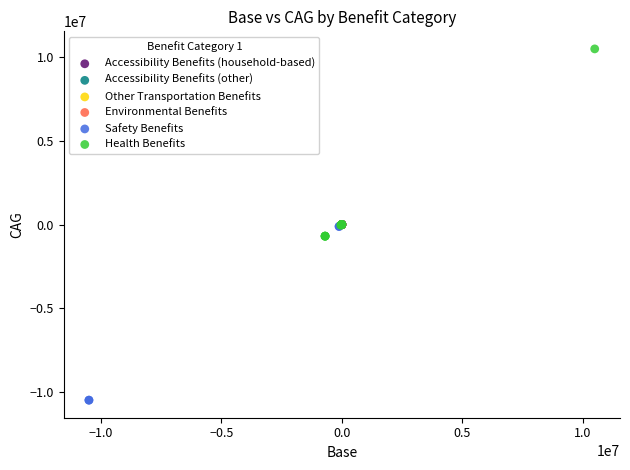

Which series contains the highest Y value?

Health Benefits